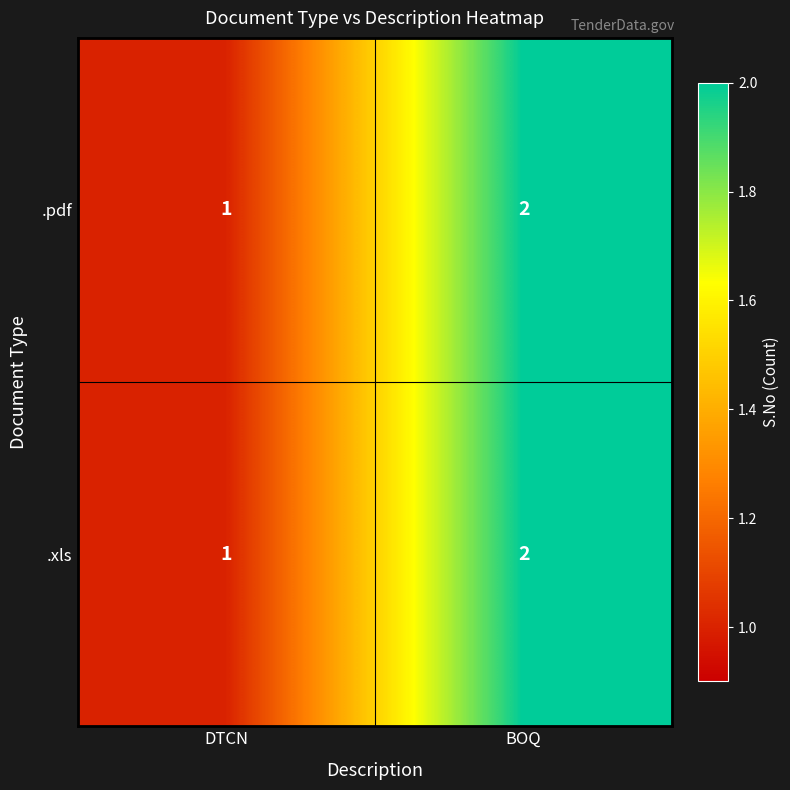

At which label is .xls closest to 1?

DTCN